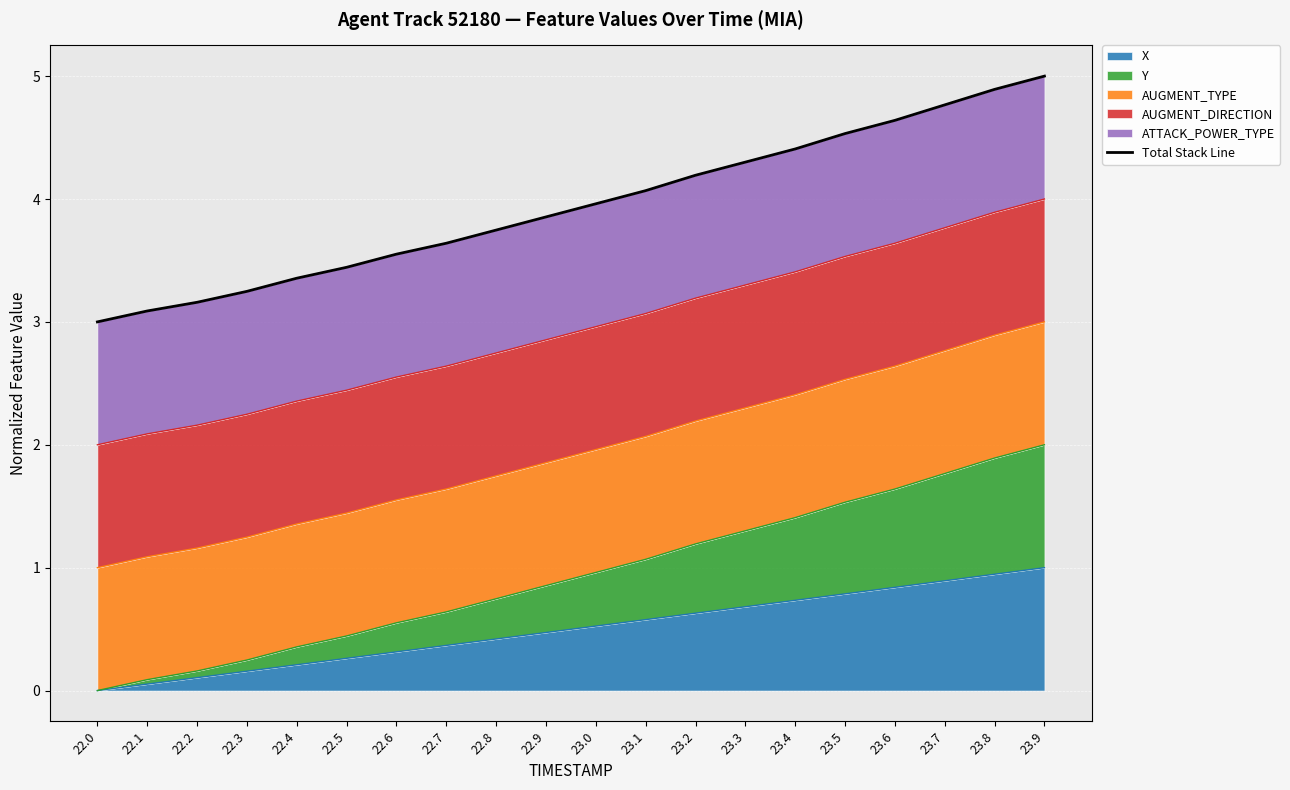

The value at 23.4 is 7.7. True or false?

False